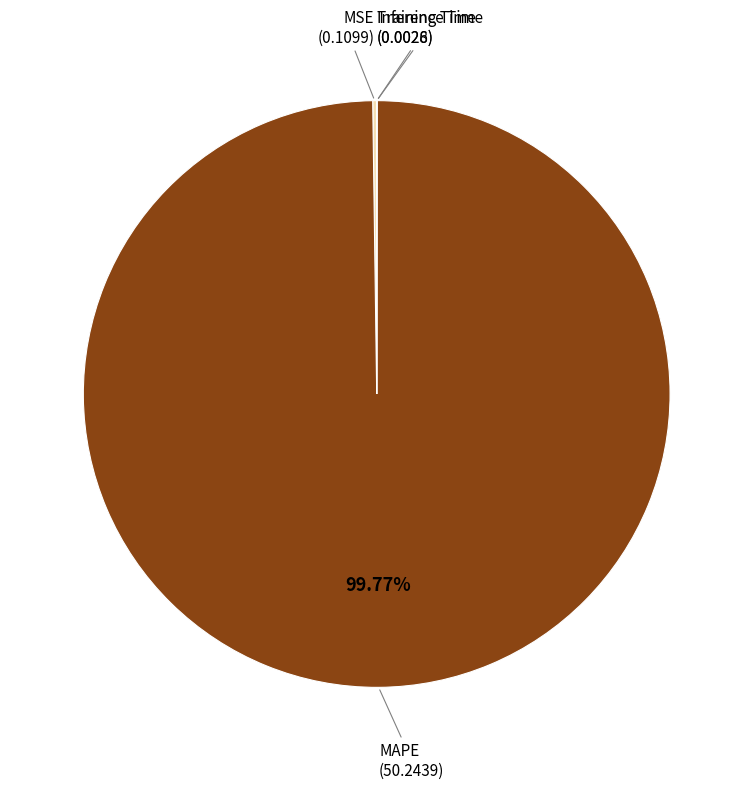

To the nearest percent, what is the average slice percentage?

25%